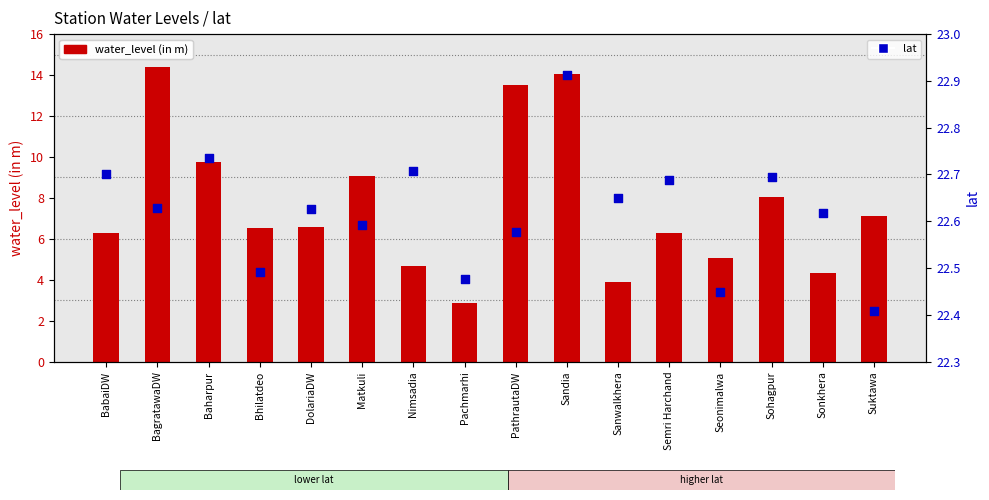

Is the value of water_level (in m) at PathrautaDW greater than the value of lat at Suktawa?

No